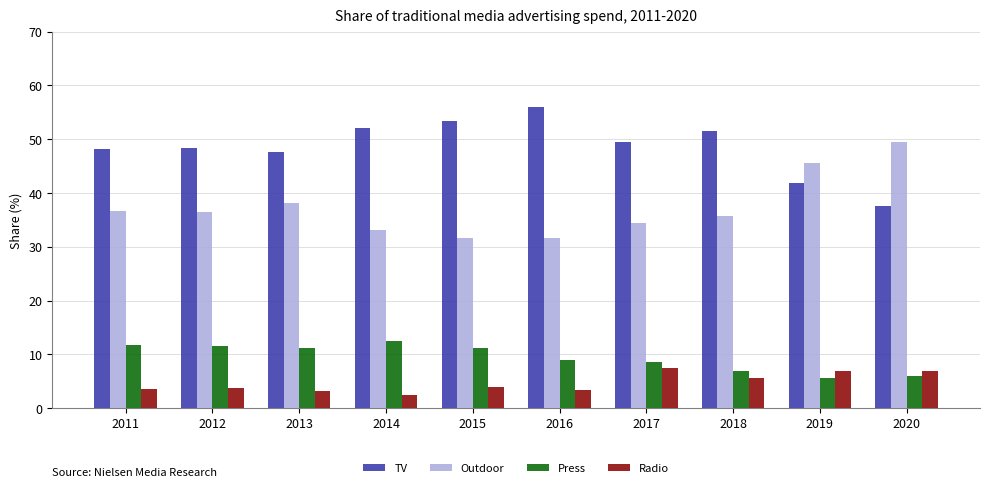

What is the sum of the Press values at 2015 and 2019?

16.8